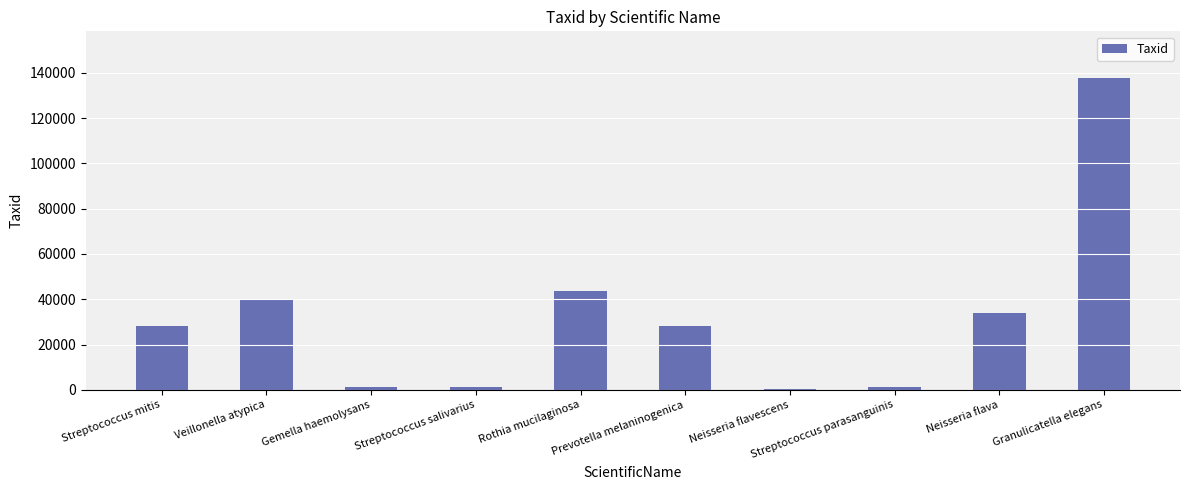

Read the value at Streptococcus salivarius.

1304